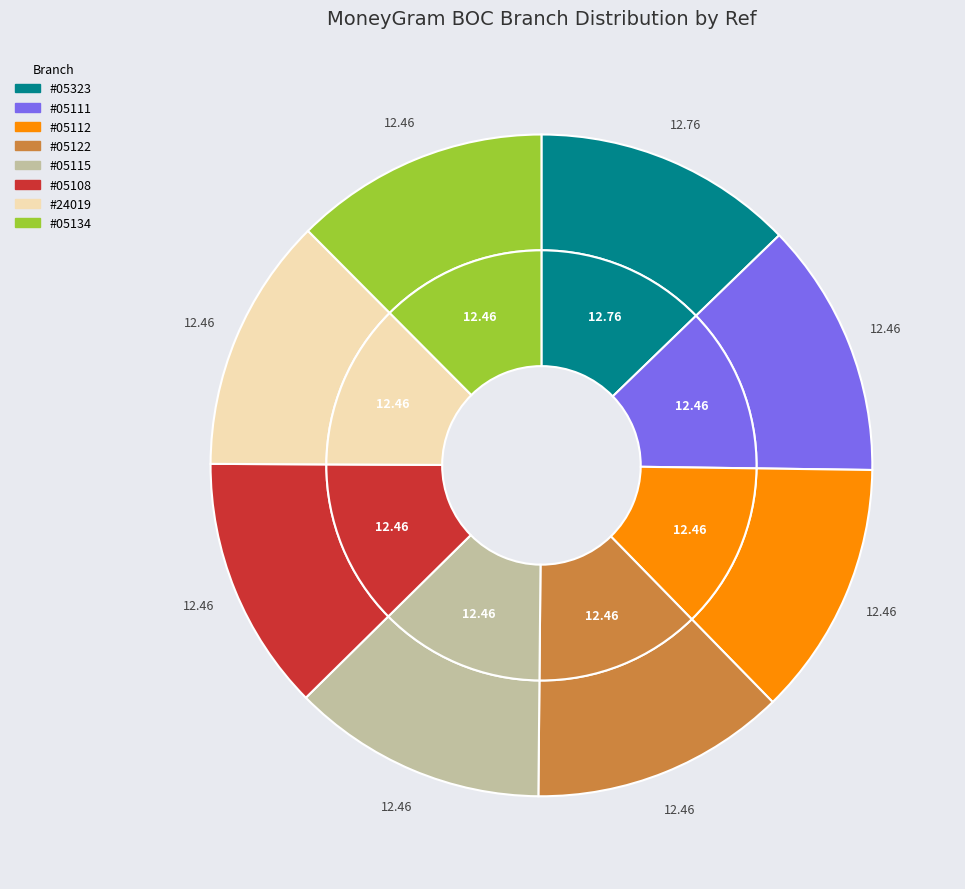

How many segments does this pie chart have?

8